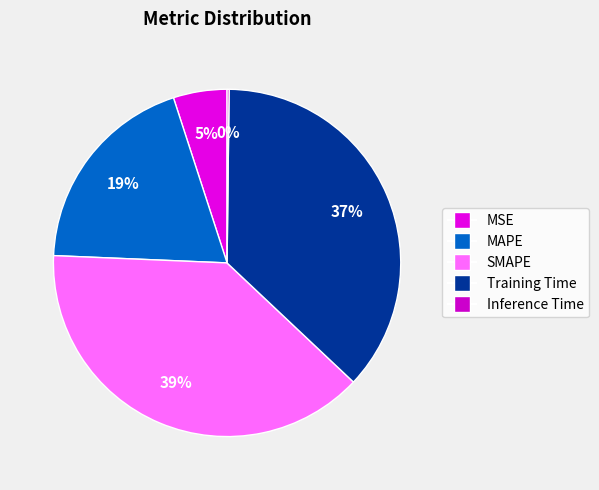

The MSE slice represents 5% of the pie. True or false?

True